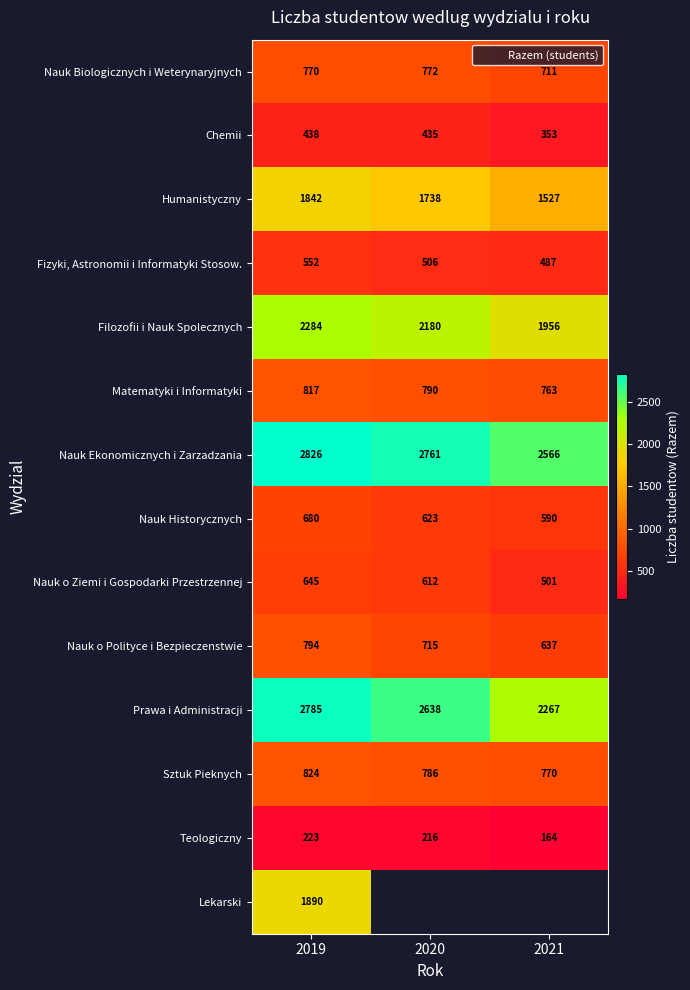

How many categories are shown in the chart?

3